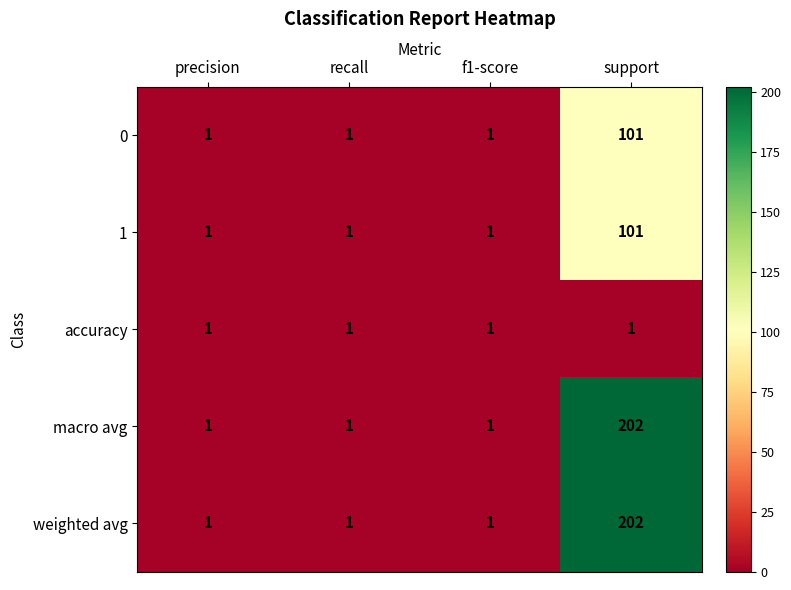

The 1 series shows 154 at support. True or false?

False